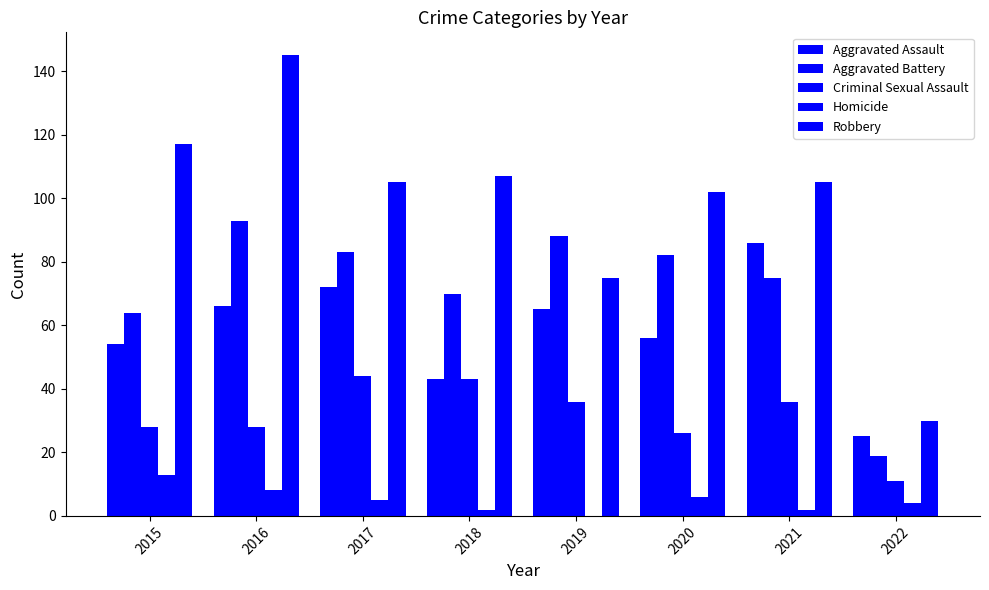

How many groups of bars are there?

8